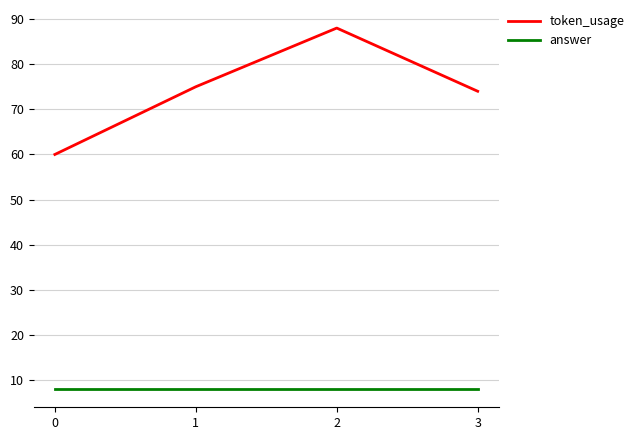

What is the total value across all series at 1?

83